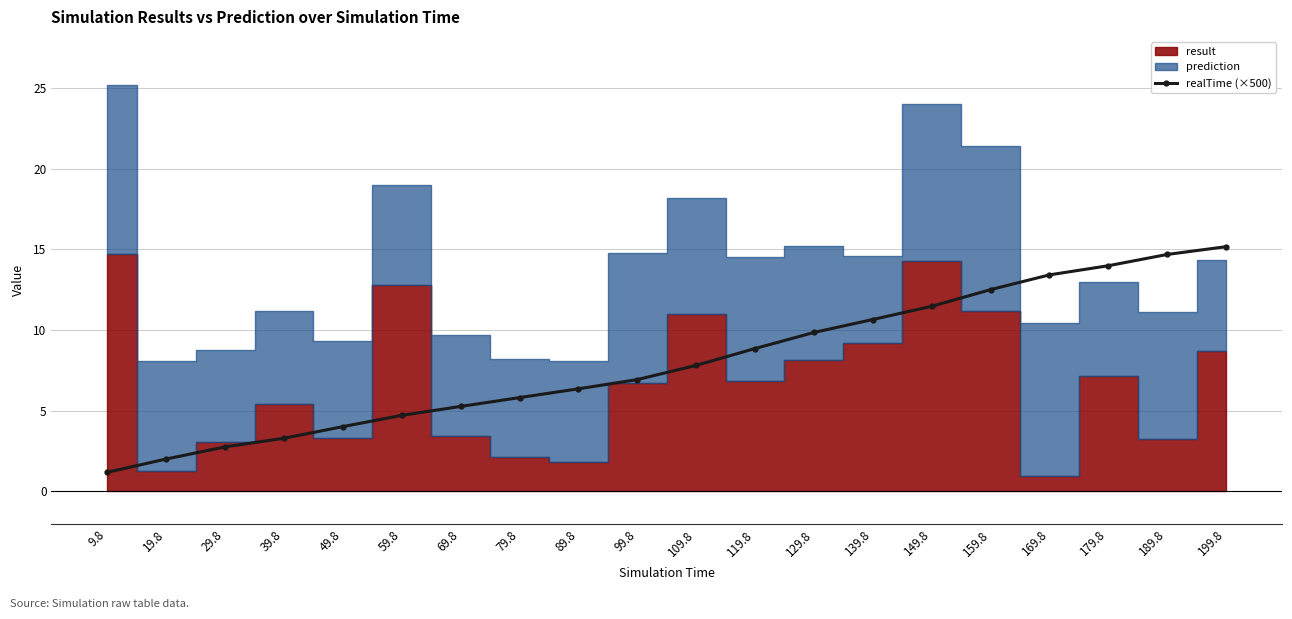

Reading left to right, what are all the values shown in this chart?

9.8=1.2	19.8=2.0	29.8=2.8	39.8=3.3	49.8=4.0	59.8=4.7	69.8=5.3	79.8=5.8	89.8=6.4	99.8=6.9	109.8=7.8	119.8=8.9	129.8=9.8	139.8=10.7	149.8=11.5	159.8=12.5	169.8=13.4	179.8=14.0	189.8=14.7	199.8=15.2